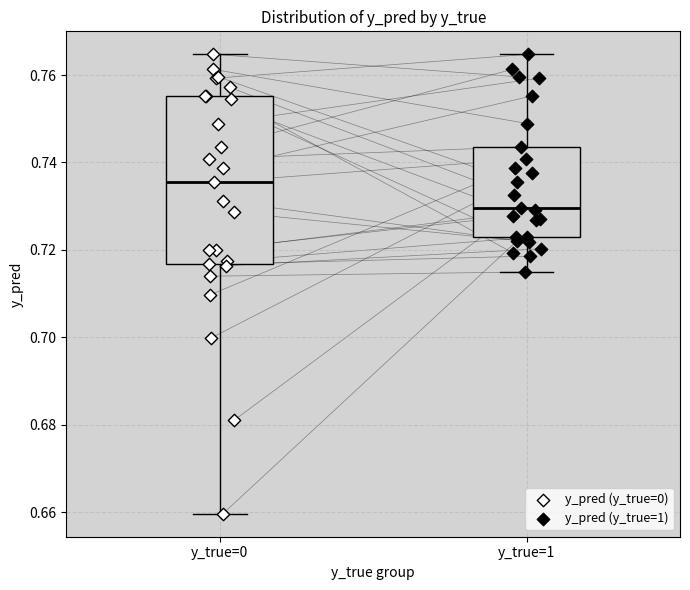

Which box's median line is the lowest?

y_true=1